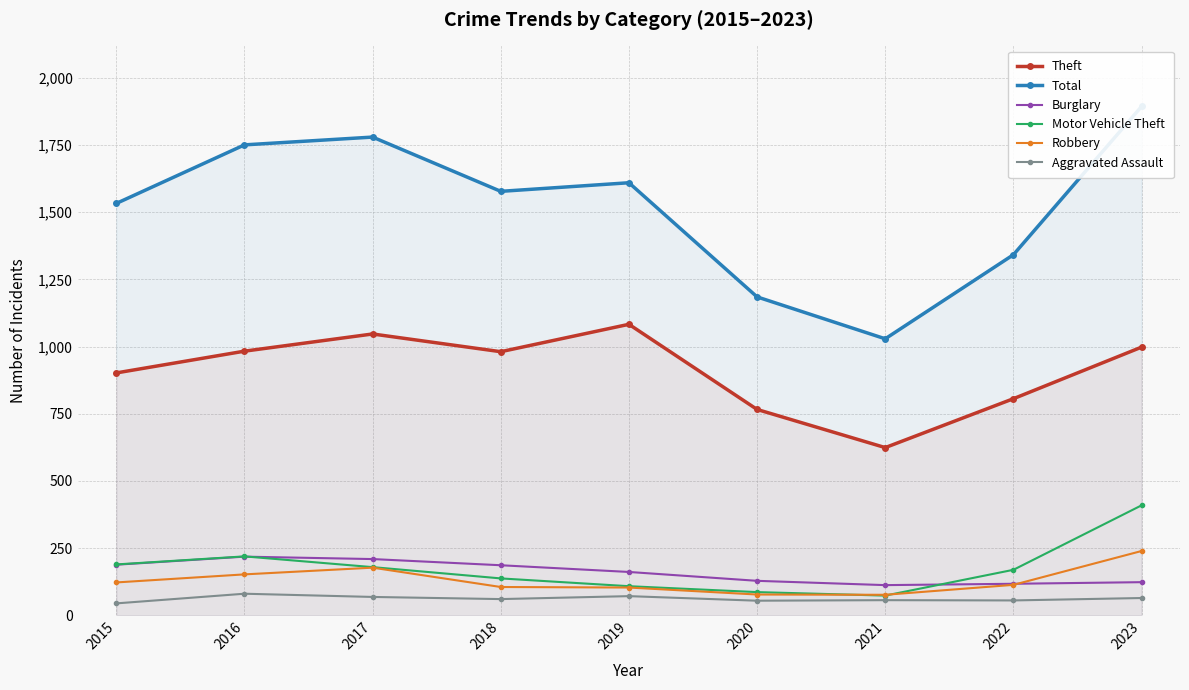

At how many categories does at least one series exceed 487?

9